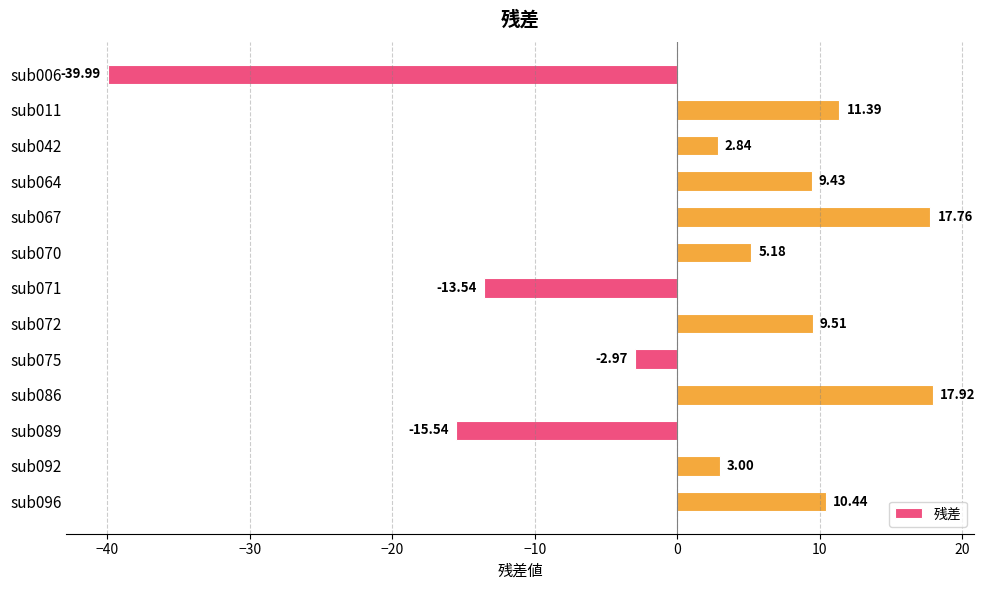

What is the change in value from sub070 to sub086?

+12.7